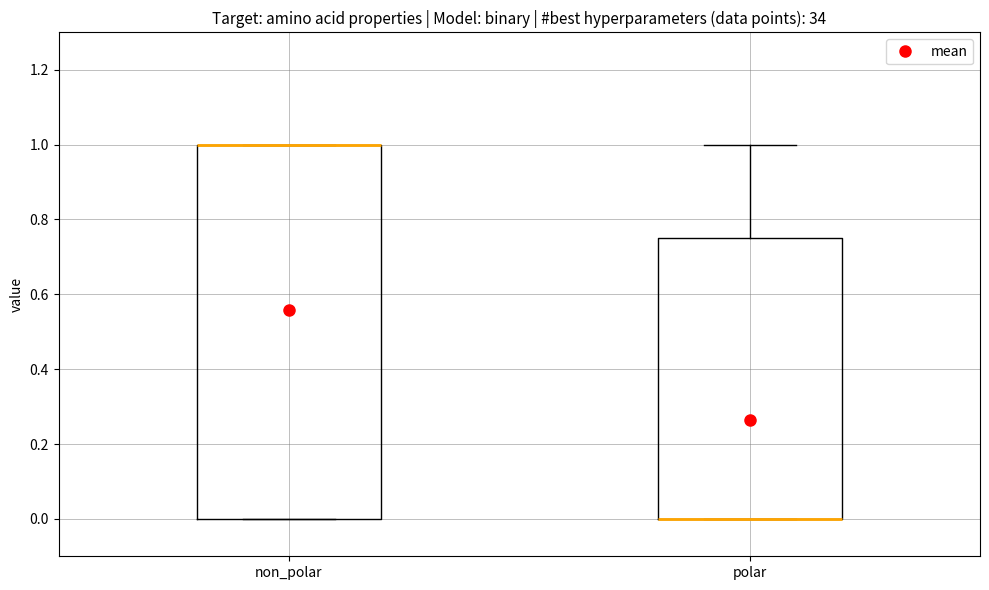

Where does the upper whisker of the box for polar end on the y-axis? The values are not printed on the chart, so give them approximately, as read against the axis.

1.00